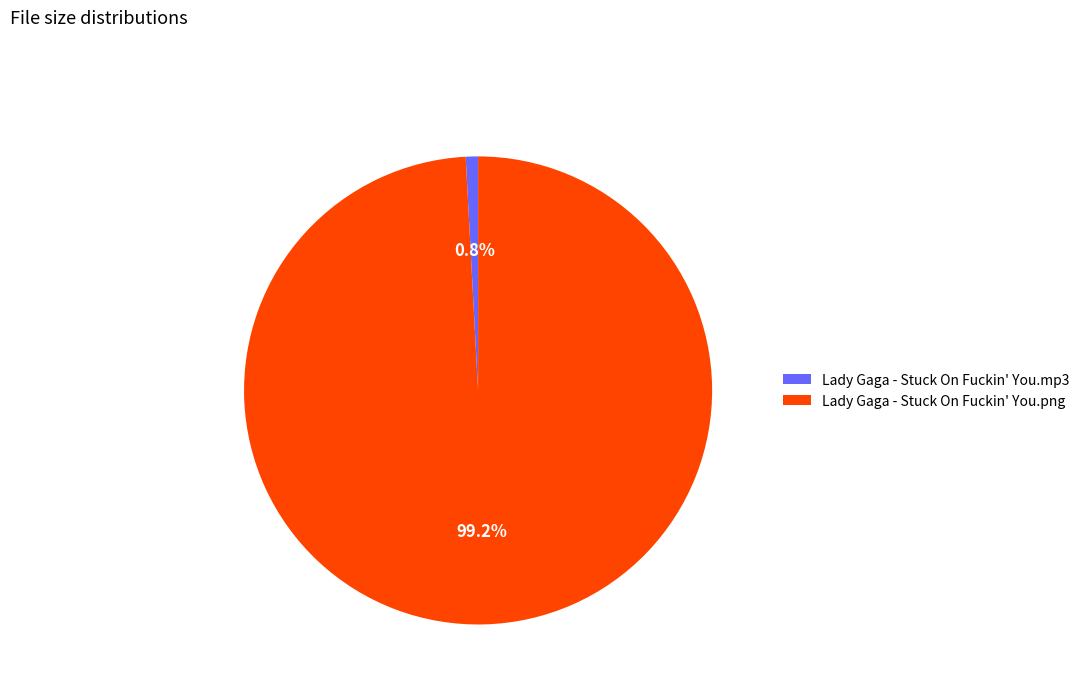

Combined, what portion of the pie is Lady Gaga - Stuck On Fuckin' You.png and Lady Gaga - Stuck On Fuckin' You.mp3?

100.0%